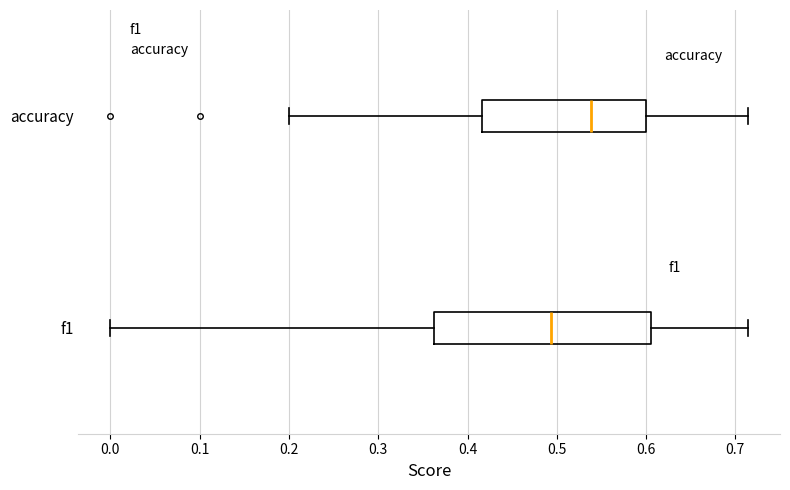

Which box has the furthest to the right median line?

accuracy